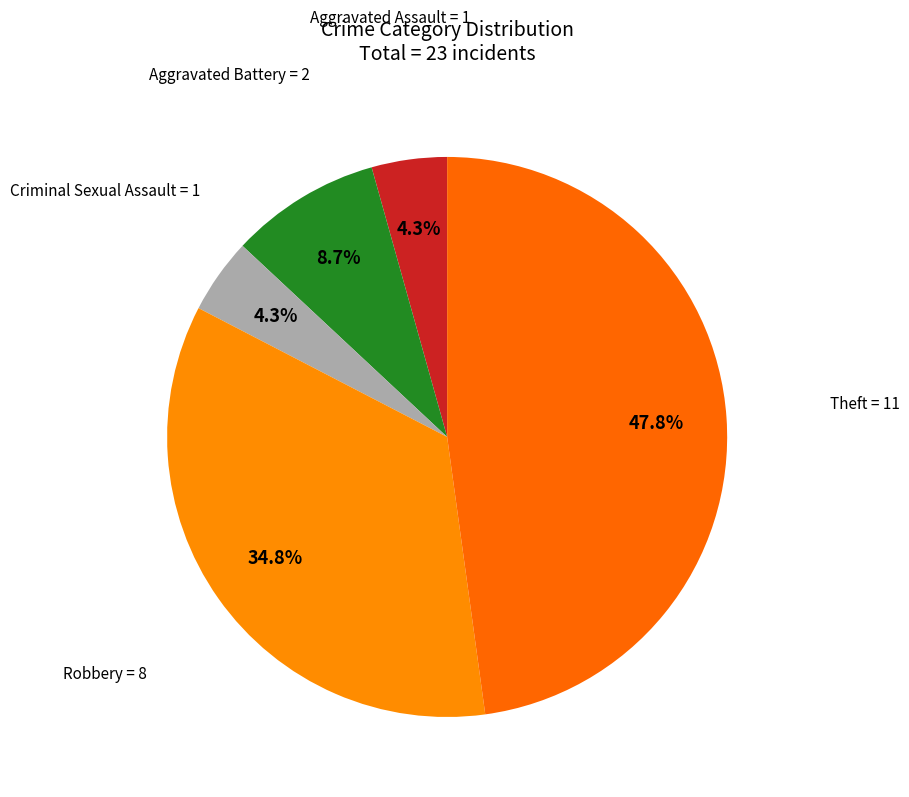

Count the number of slices in the pie.

5